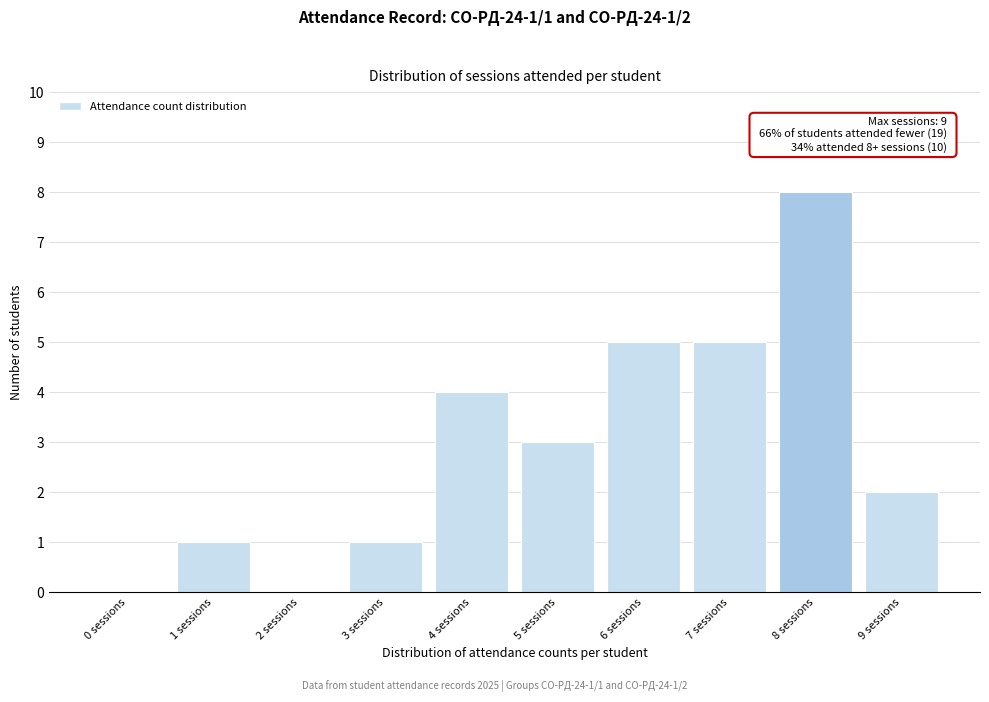

Reading right to left, list all the values displayed in this chart.

9 sessions=2	8 sessions=8	7 sessions=5	6 sessions=5	5 sessions=3	4 sessions=4	3 sessions=1	2 sessions=0	1 sessions=1	0 sessions=0